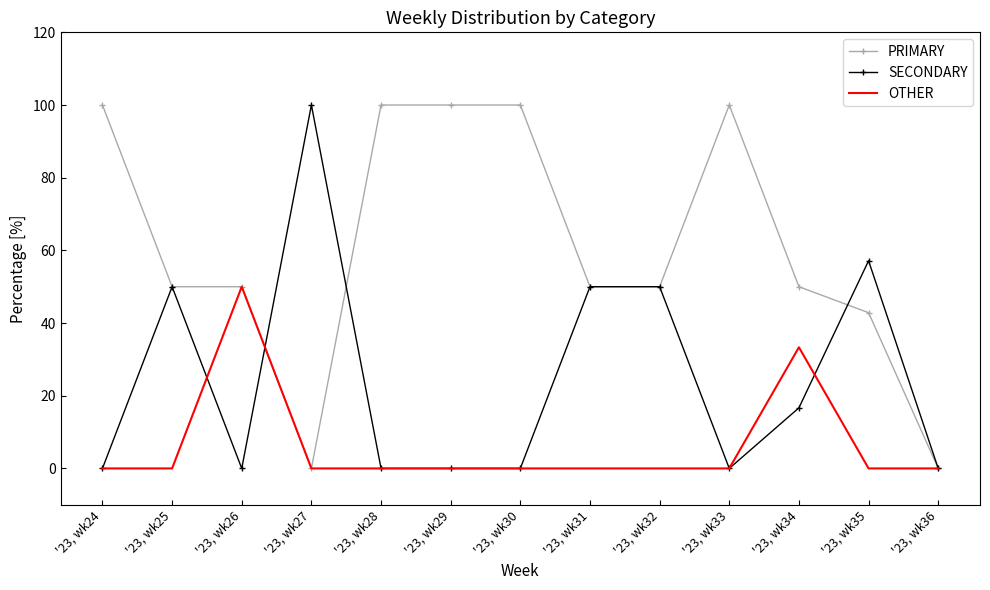

What is the difference between the highest and lowest values at '23, wk25?

50.0